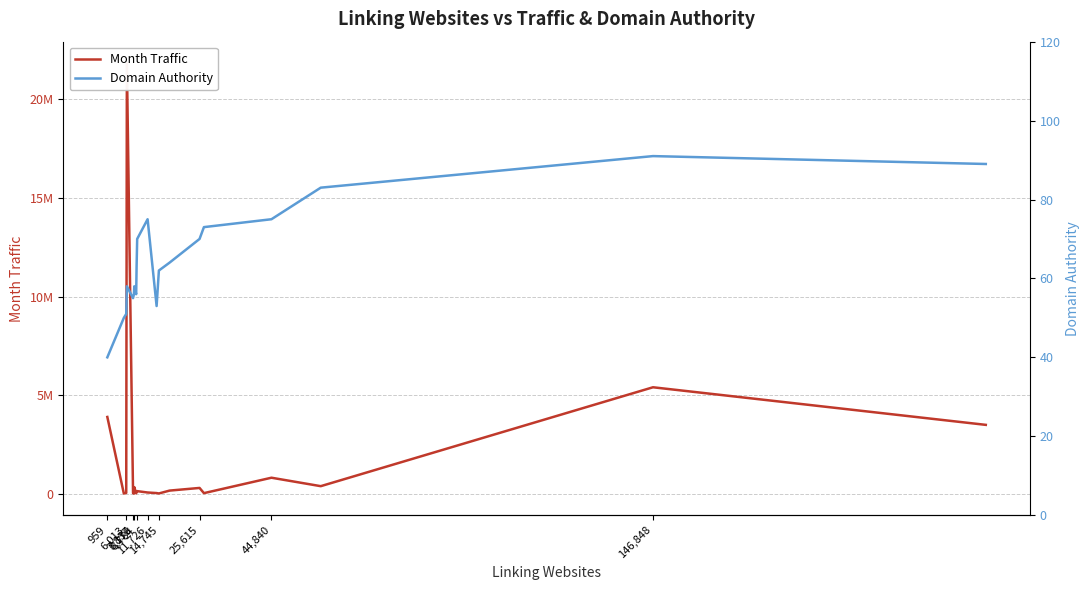

Which has a higher value, 6,013 or 14?

14